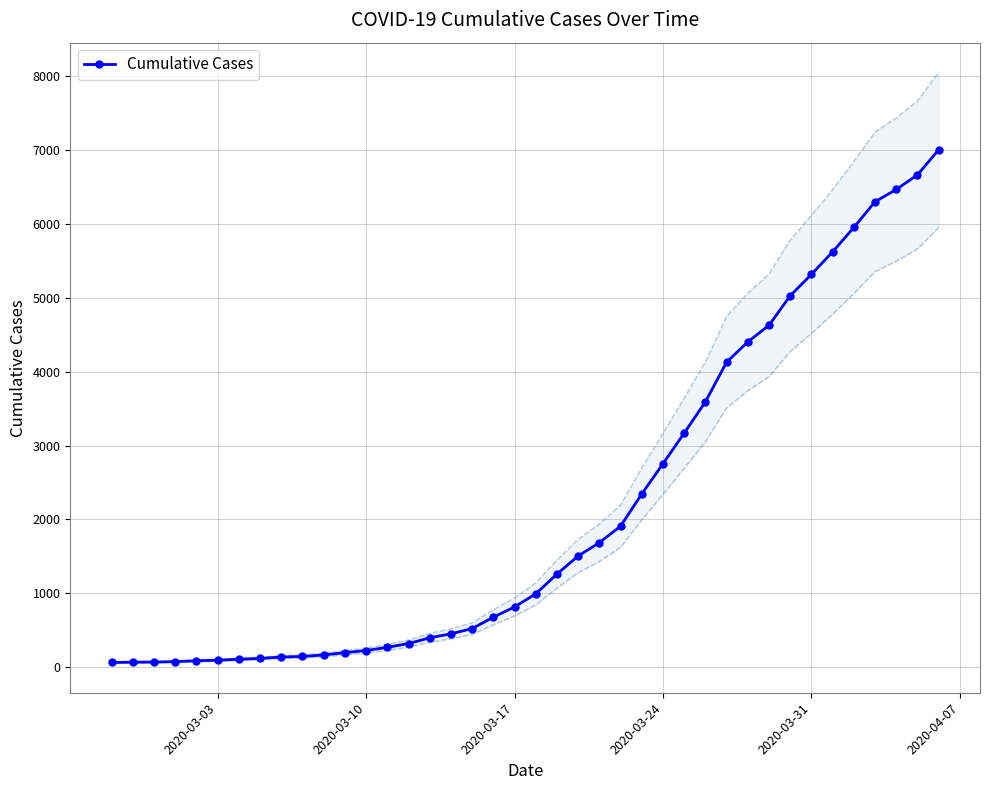

How many values are below 993?

20